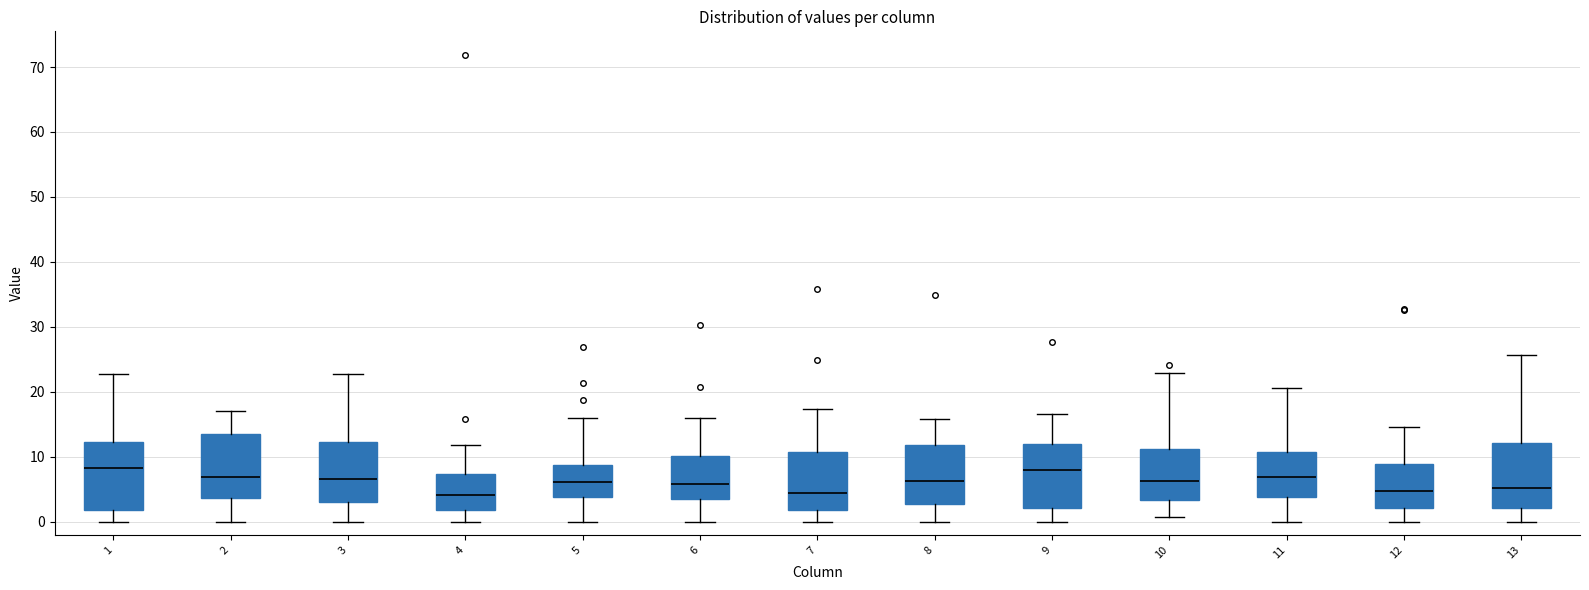

Reading left to right, read every box against the y-axis: the position of its median line, the range the box covers, and the ends of its whiskers. The values are not printed on the chart, so give them approximately, as read against the axis.

1: median 8, box 2 to 12, whiskers 0 to 23
2: median 7, box 4 to 14, whiskers 0 to 17
3: median 7, box 3 to 12, whiskers 0 to 23
4: median 4, box 2 to 7, whiskers 0 to 12
5: median 6, box 4 to 9, whiskers 0 to 16
6: median 6, box 3 to 10, whiskers 0 to 16
7: median 5, box 2 to 11, whiskers 0 to 17
8: median 6, box 3 to 12, whiskers 0 to 16
9: median 8, box 2 to 12, whiskers 0 to 17
10: median 6, box 3 to 11, whiskers 1 to 23
11: median 7, box 4 to 11, whiskers 0 to 21
12: median 5, box 2 to 9, whiskers 0 to 15
13: median 5, box 2 to 12, whiskers 0 to 26